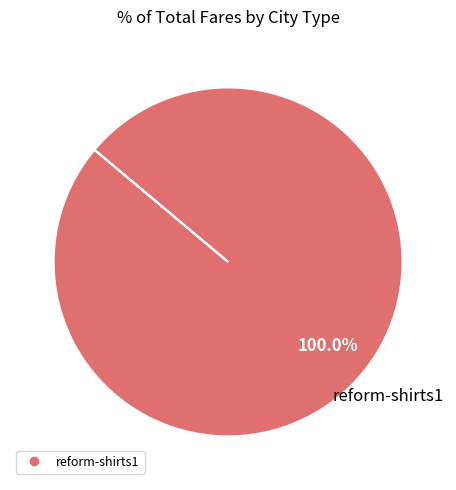

Is there any slice that represents more than half of the pie?

Yes